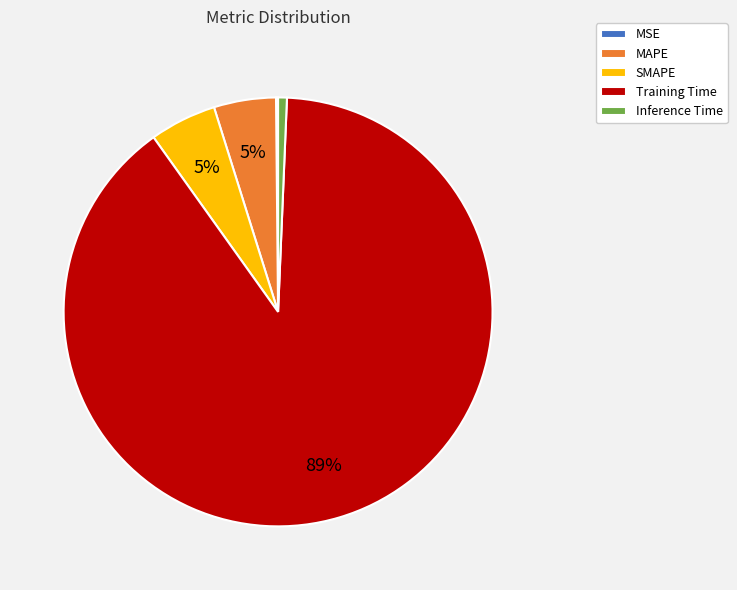

Is there any slice that represents more than half of the pie?

Yes